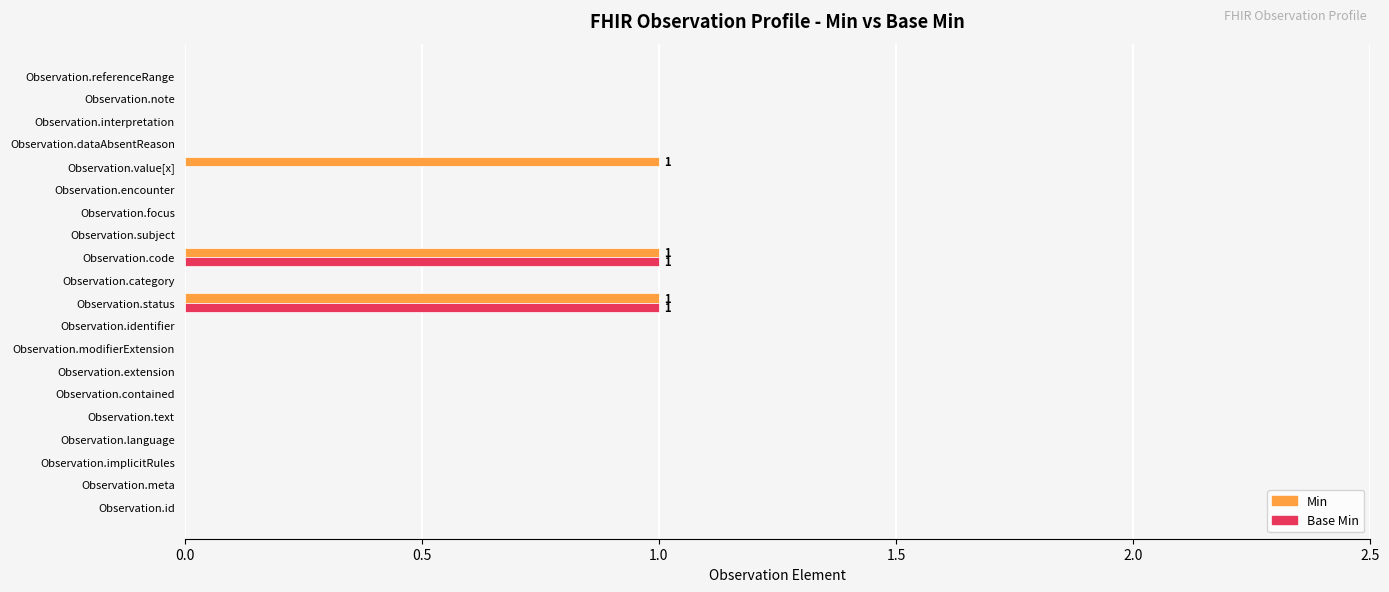

True or false: Min has a value of 0 at Observation.focus.

True